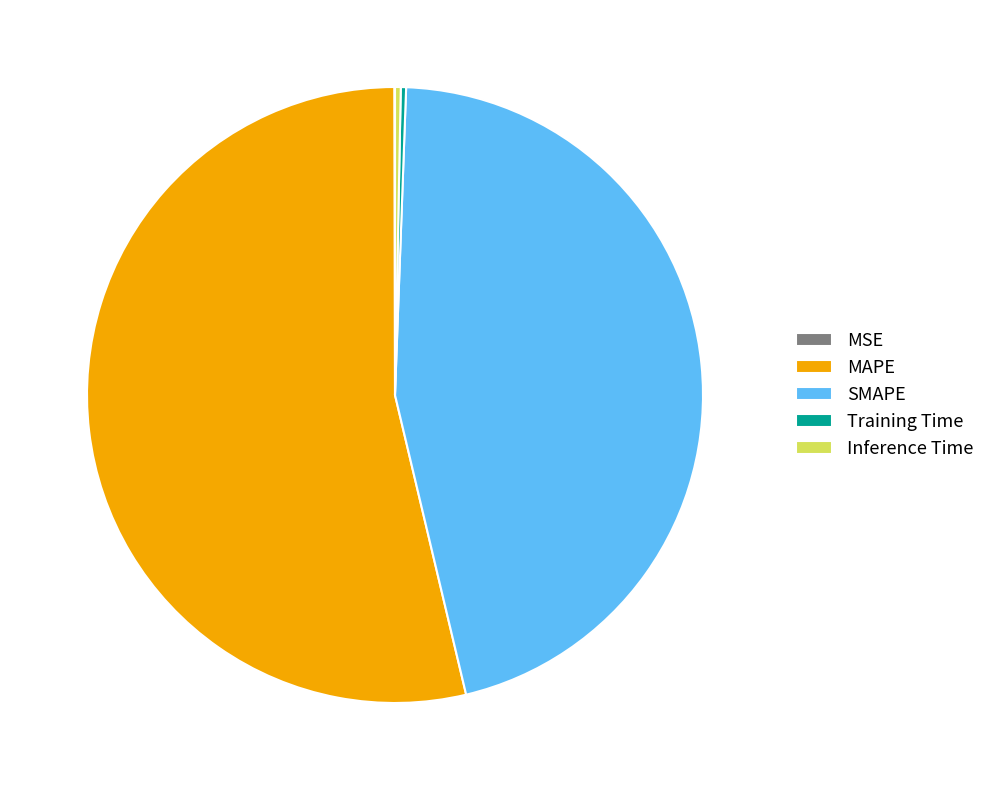

The MAPE slice represents 54% of the pie. True or false?

True